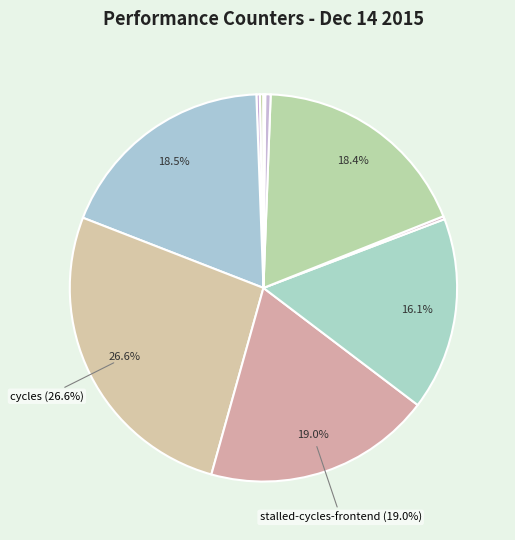

What is the smallest slice in the pie chart?

LLC-prefetches